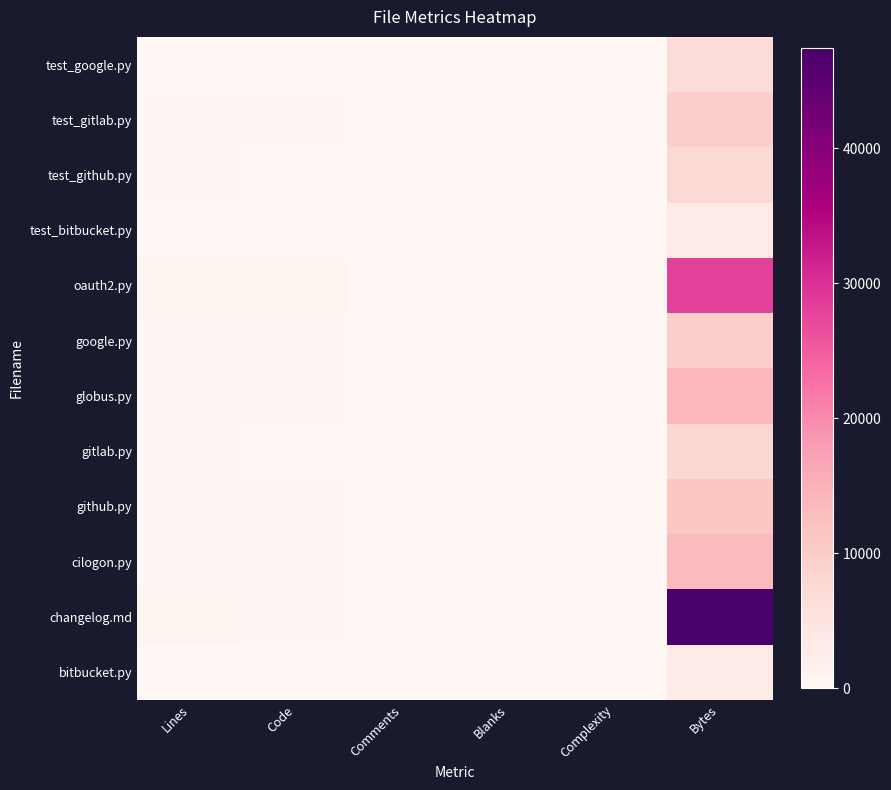

Which series changed the most between Lines and Code?

changelog.md